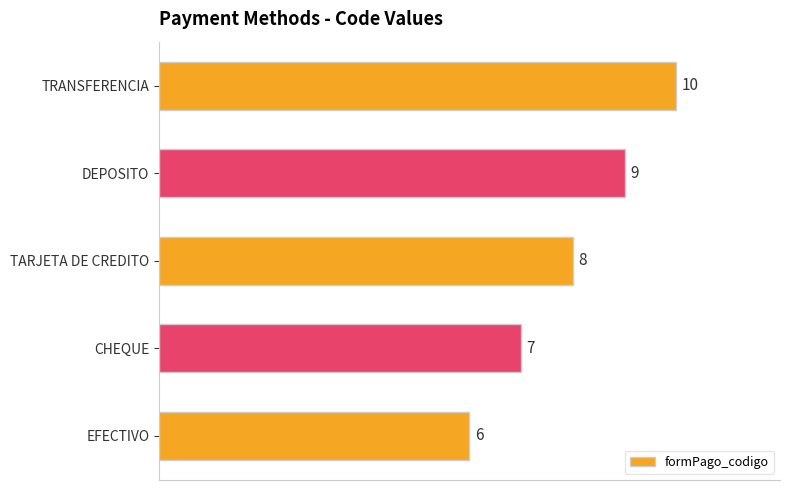

Read the value at CHEQUE.

7